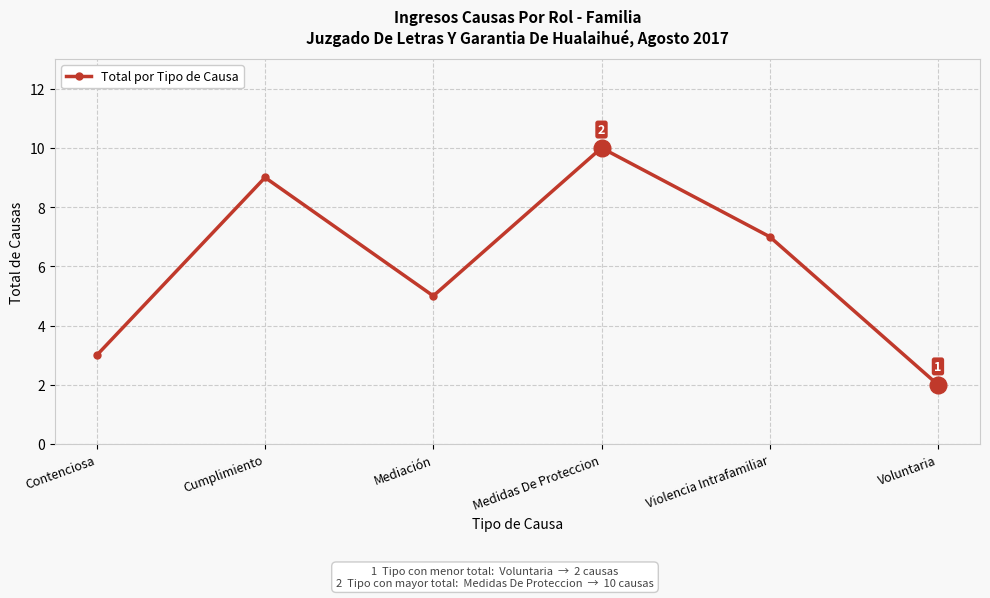

Reading right to left, transcribe all the data shown in this chart.

2	7	10	5	9	3